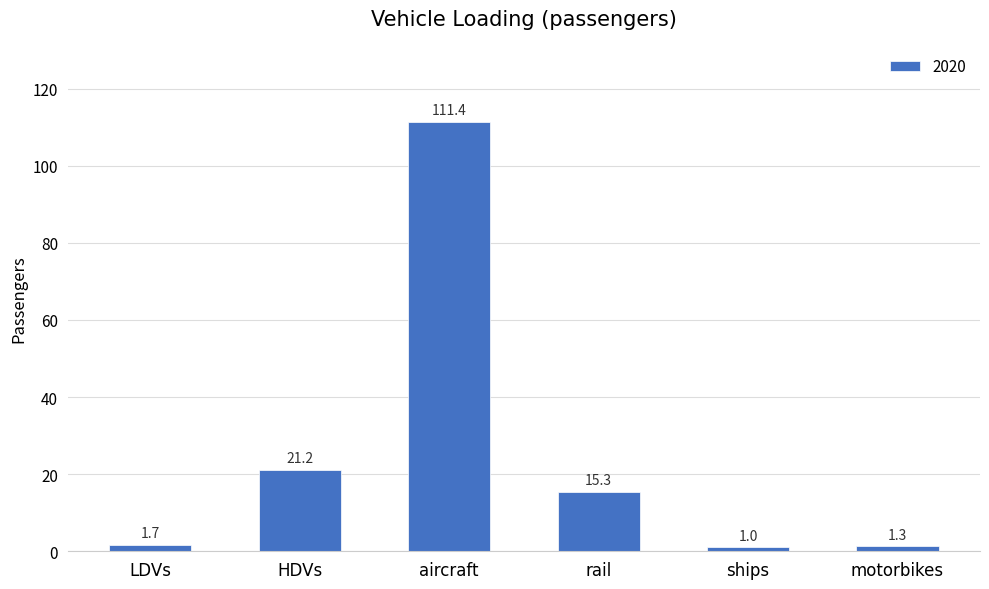

What is the sum of the values at HDVs and motorbikes?

22.5